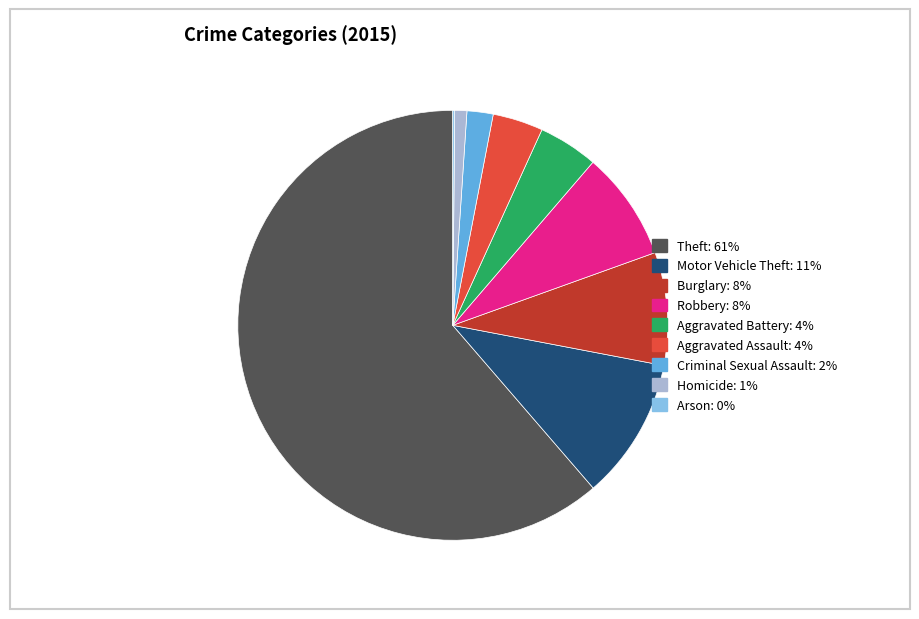

Which category has the biggest portion of the pie?

Theft